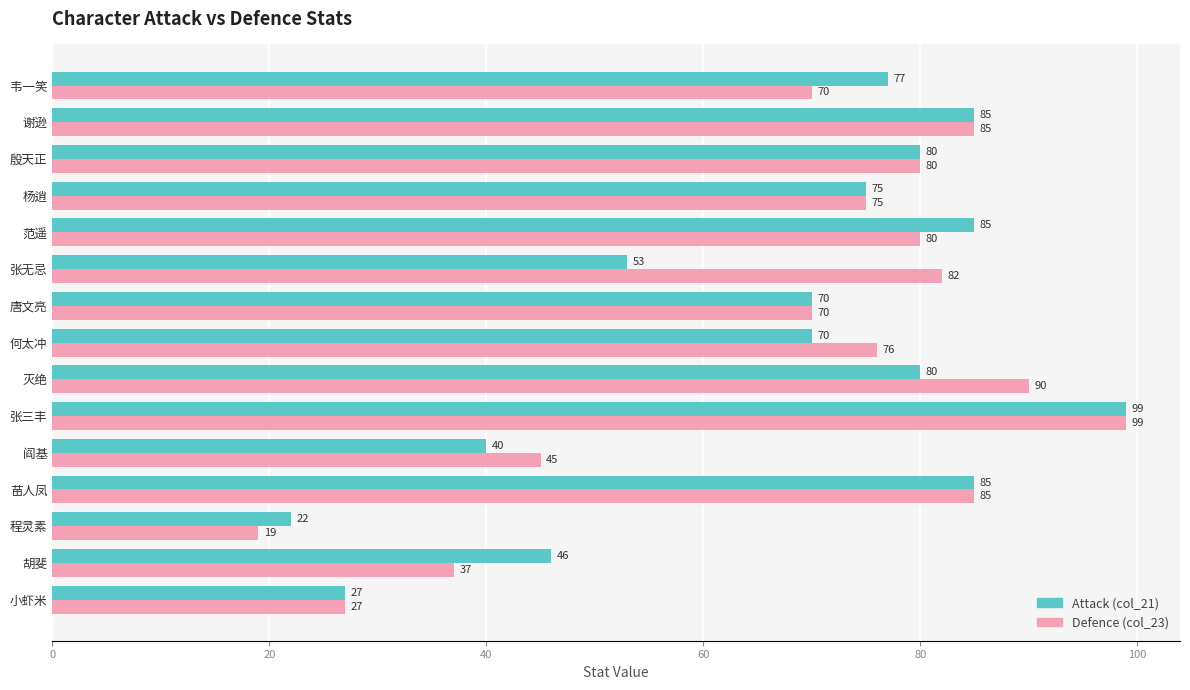

The Defence (col_23) series shows 90 at 灭绝. True or false?

True